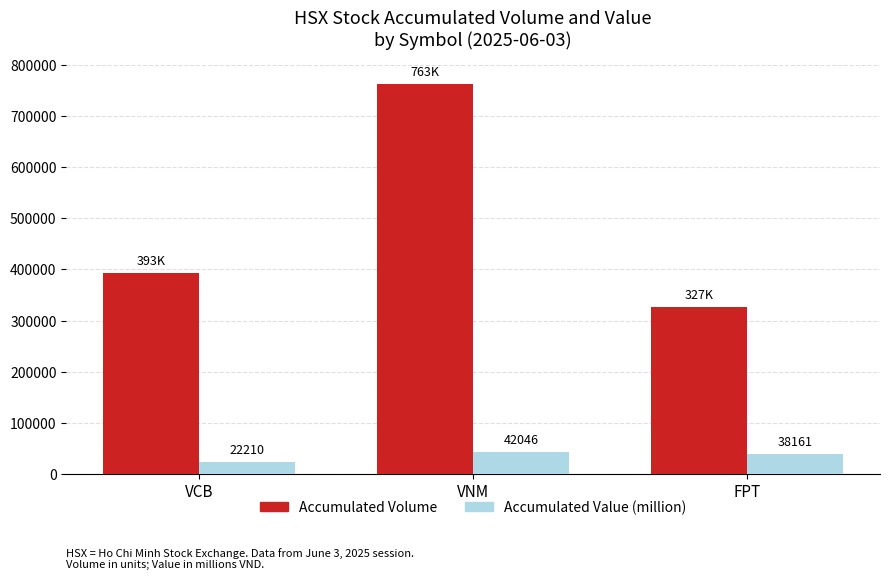

How many series are shown in this chart?

2